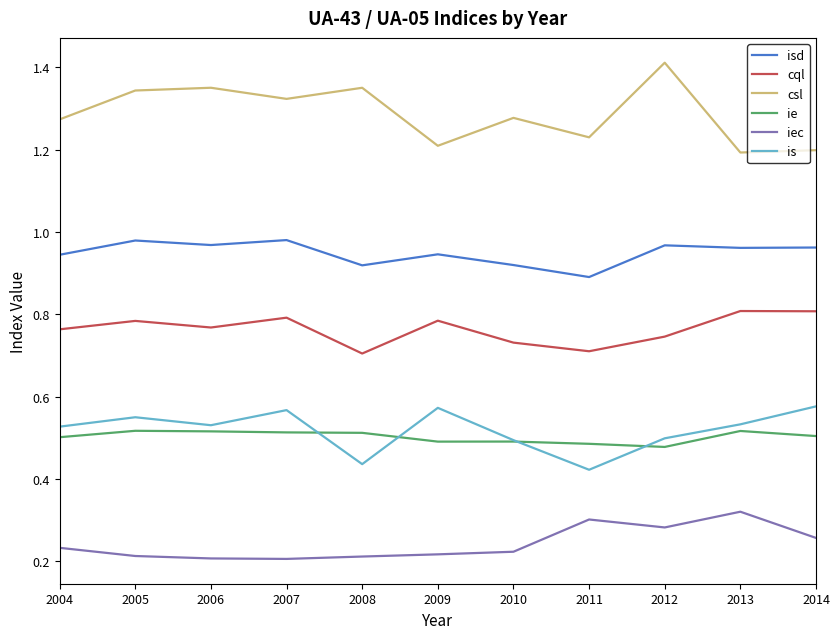

Which category has the highest value across all series?

2012